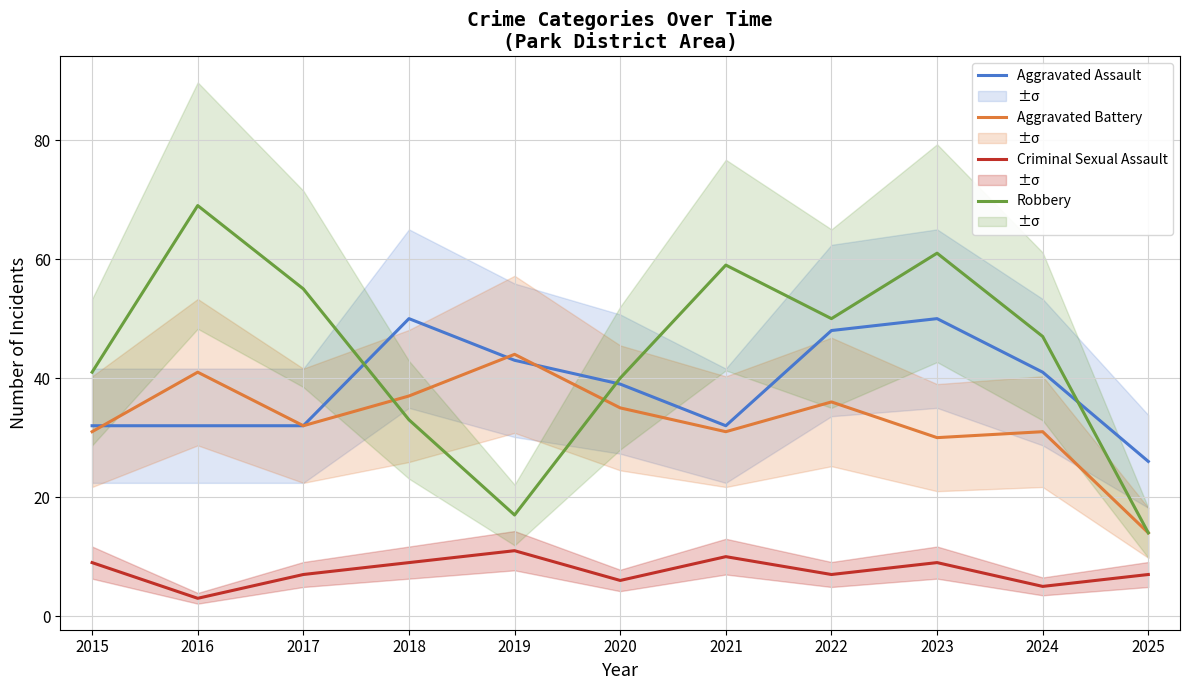

What is the highest value of the Aggravated Battery series?

44